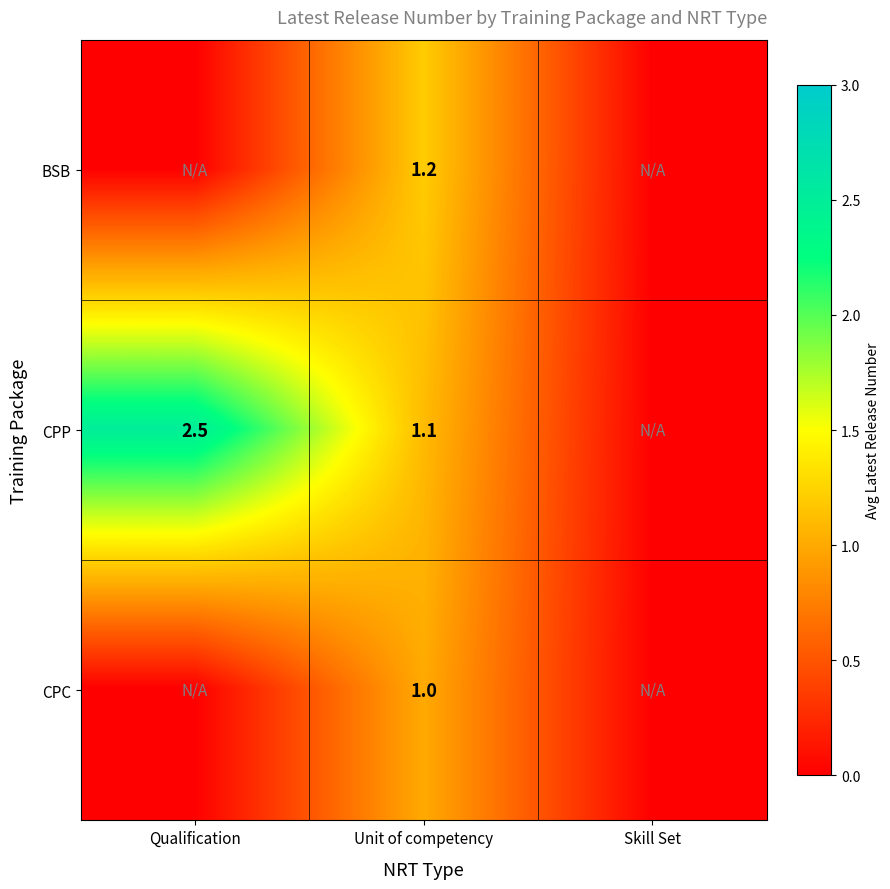

Is it true that CPP equals 1.5 at Unit of competency?

False